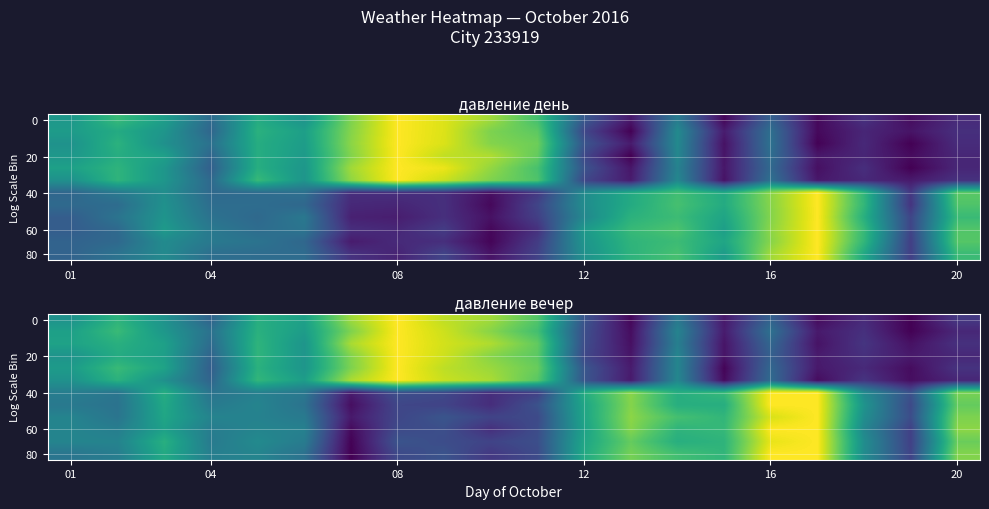

How many data points does each series have?

20